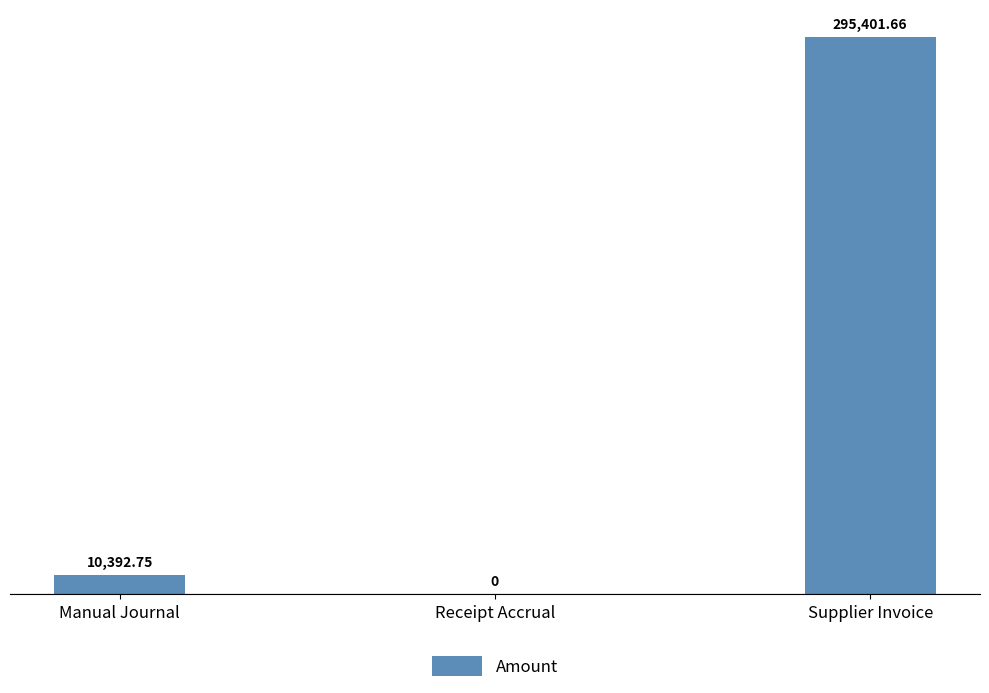

What is the sum of the values at Manual Journal and Supplier Invoice?

305794.4